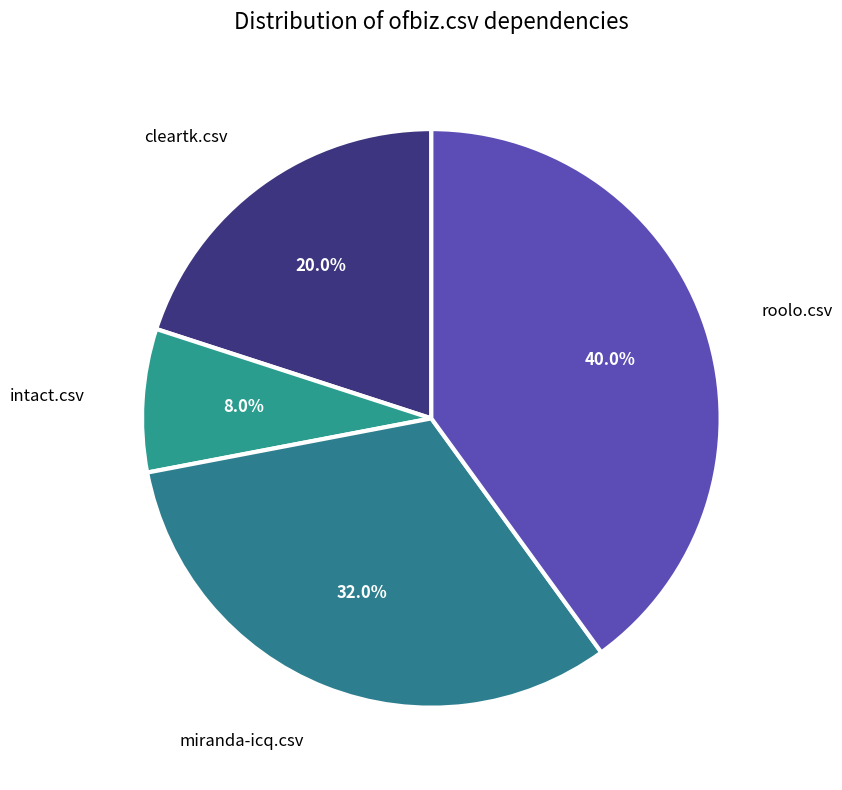

To the nearest percent, what is the difference between the miranda-icq.csv and cleartk.csv slice percentages?

12%